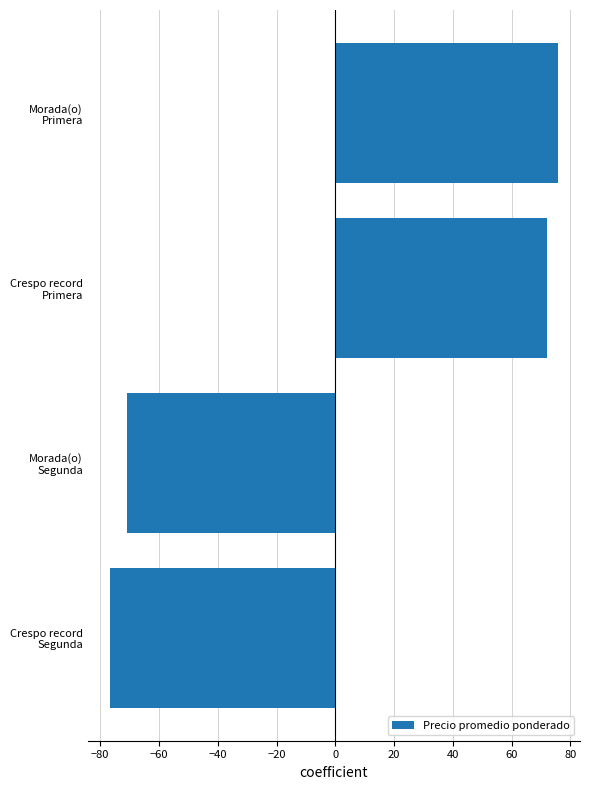

List the labels in order of value, smallest first.

Crespo record
Segunda, Morada(o)
Segunda, Crespo record
Primera, Morada(o)
Primera